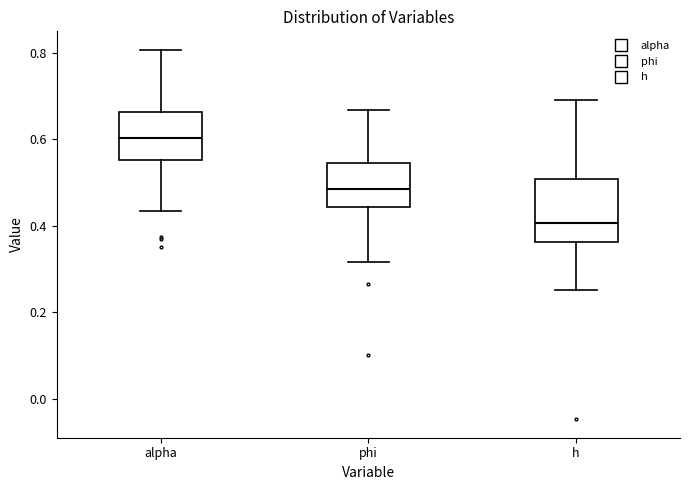

Which box's median line is the lowest?

h